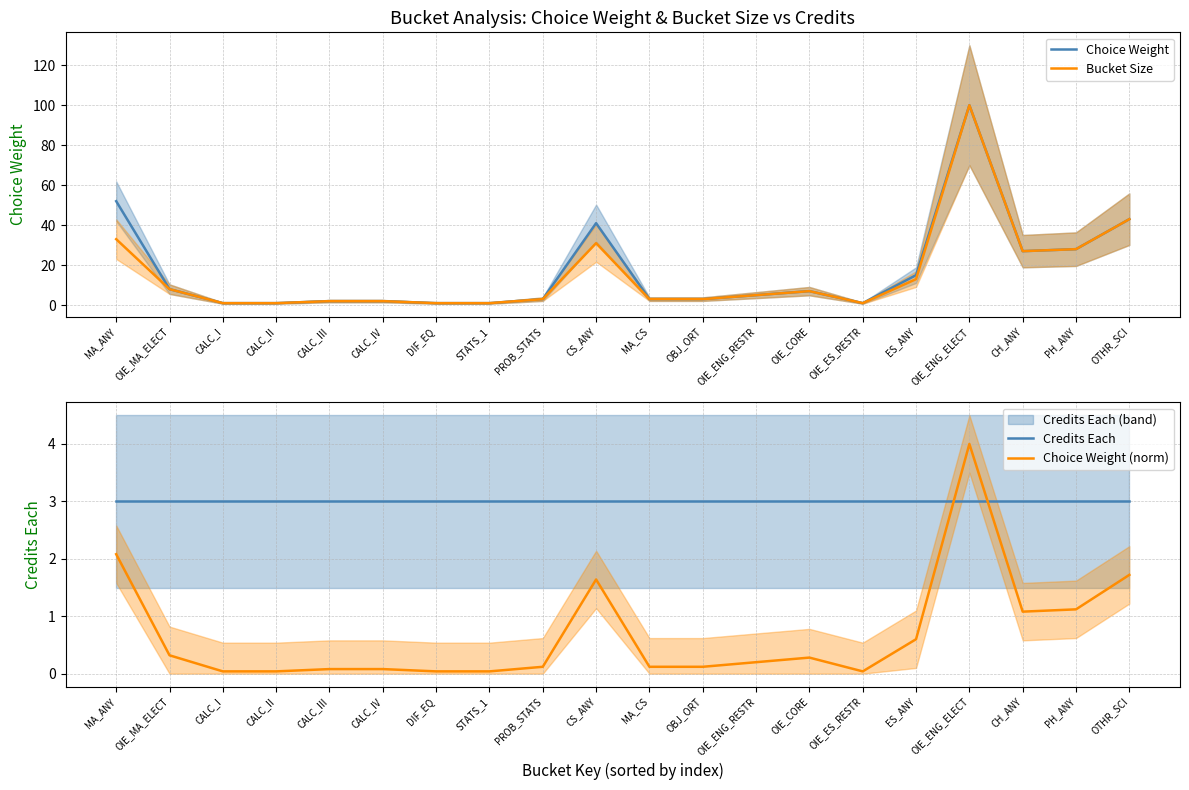

Which has a higher value, STATS_1 or OIE_ENG_RESTR?

OIE_ENG_RESTR